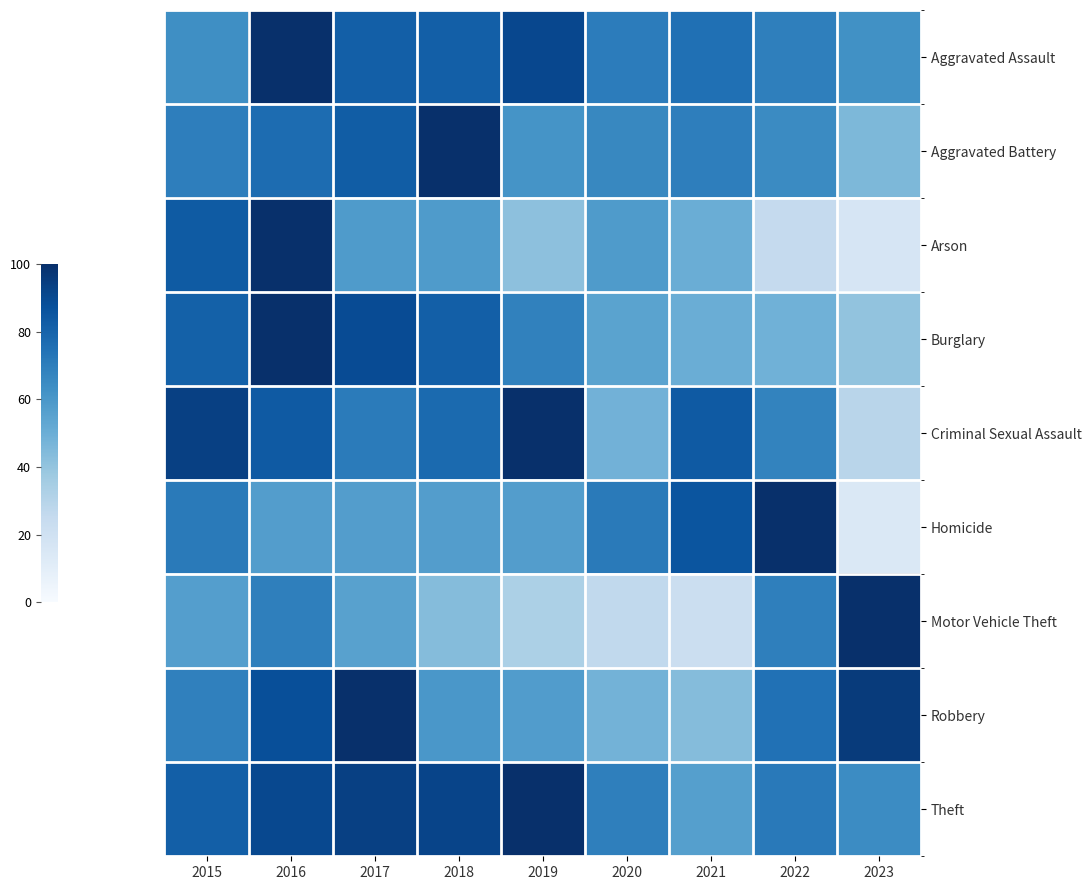

List the series in order of their peak value, highest first.

Aggravated Assault, Aggravated Battery, Arson, Burglary, Criminal Sexual Assault, Homicide, Motor Vehicle Theft, Robbery, Theft